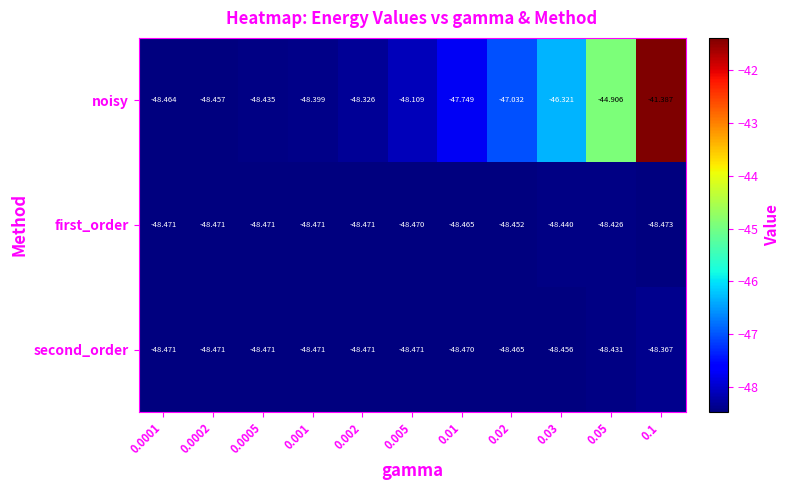

Which series changed the most between 0.0001 and 0.1?

noisy